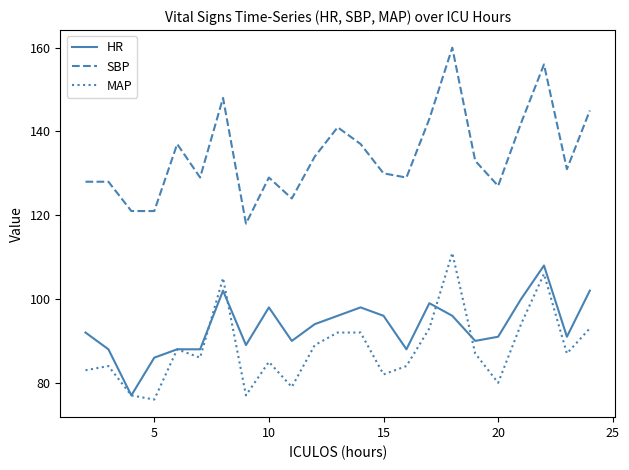

True or false: MAP has more than 0 points higher than both neighbors.

True